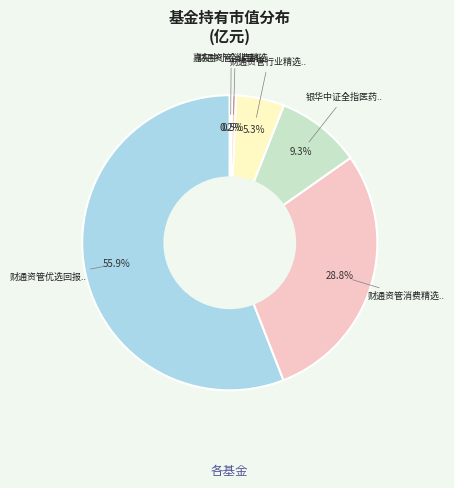

Is there any slice that represents more than half of the pie?

Yes